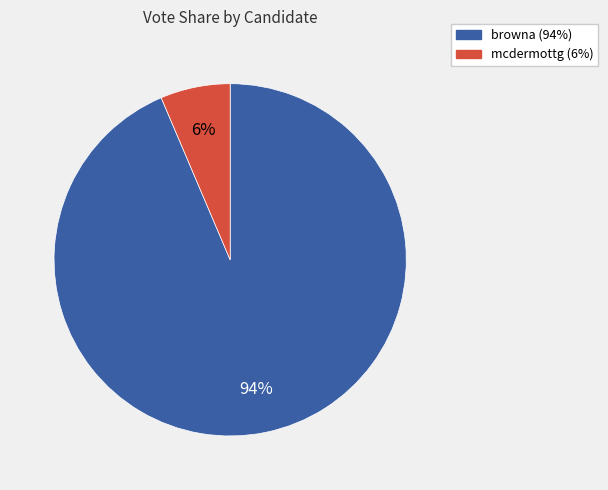

Between browna and mcdermottg, which is larger?

browna